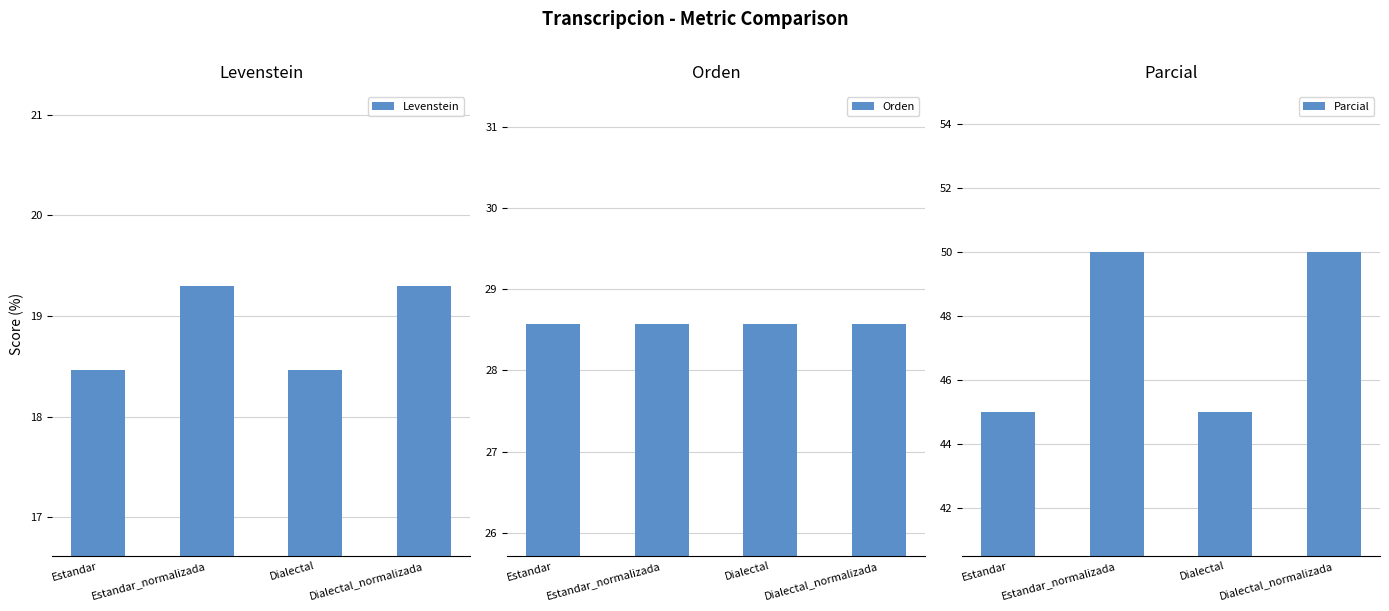

Rank the series by their average value, from highest to lowest.

Parcial, Orden, Levenstein